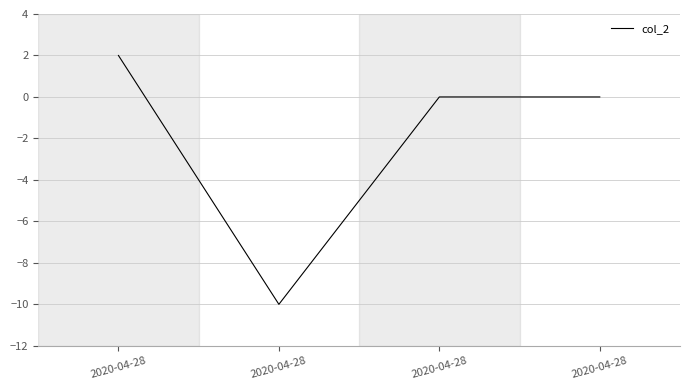

Which label corresponds to the largest value in the chart?

2020-04-28